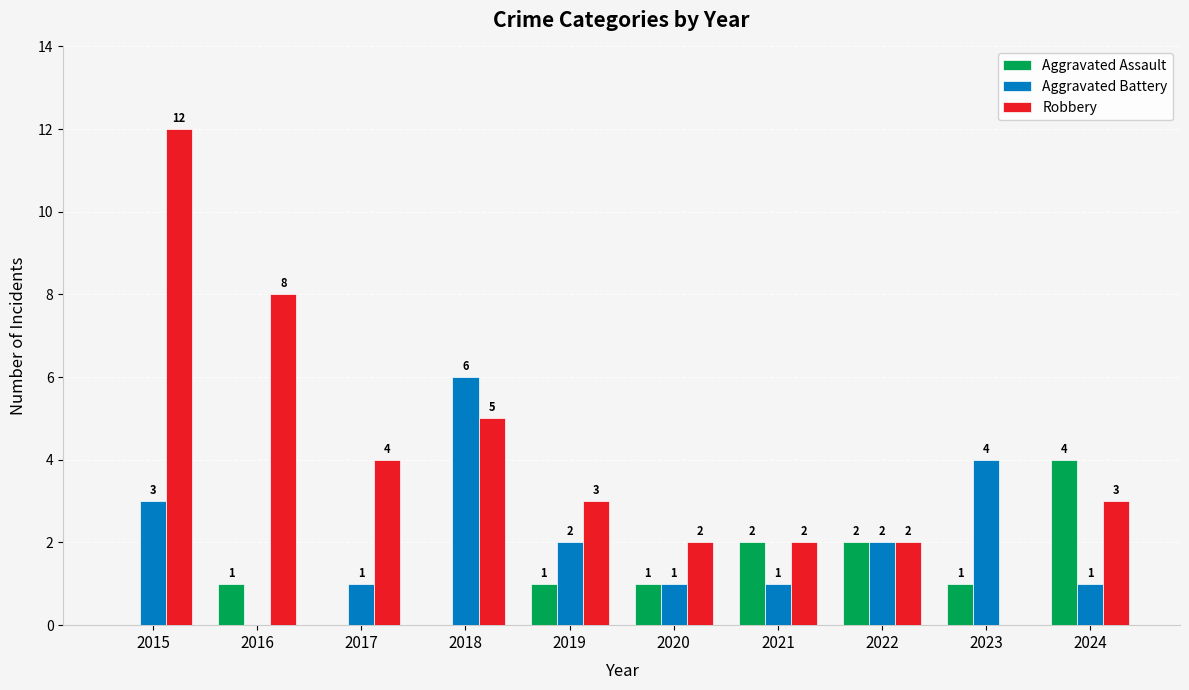

Are the bars horizontal?

No